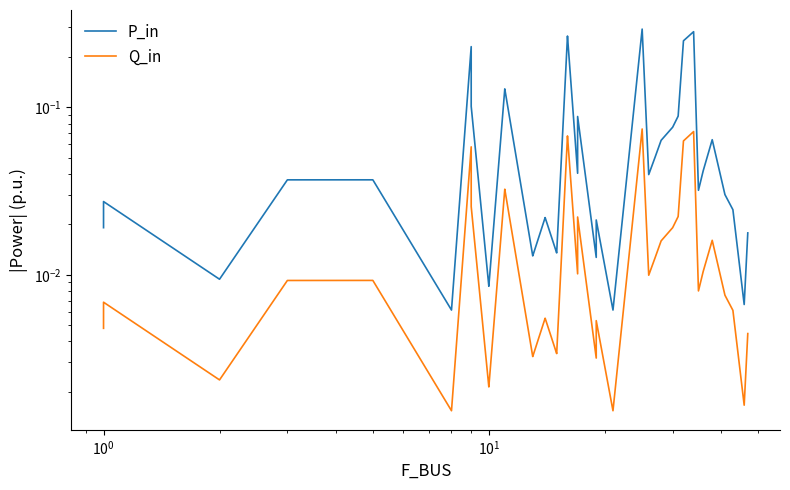

List the series in order of their peak value, highest first.

P_in, Q_in